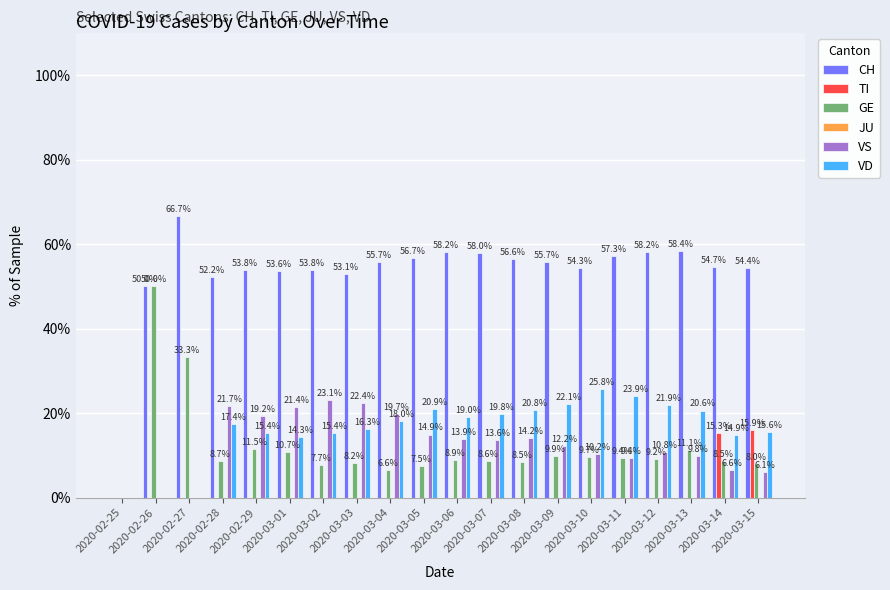

Between 2020-03-02 and 2020-03-06, which series saw the biggest shift?

VS